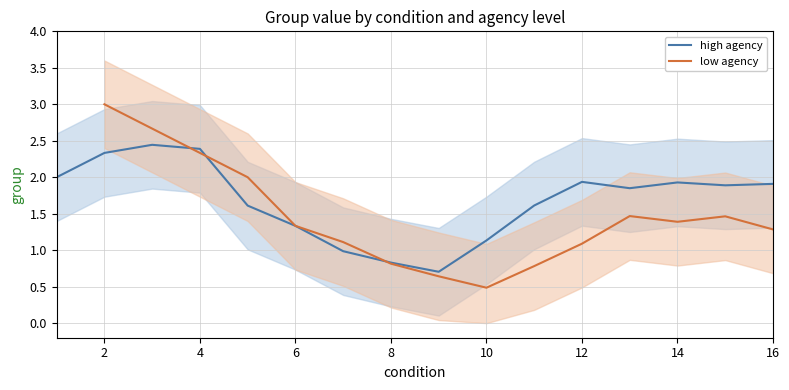

True or false: high agency and low agency intersect in this chart.

True